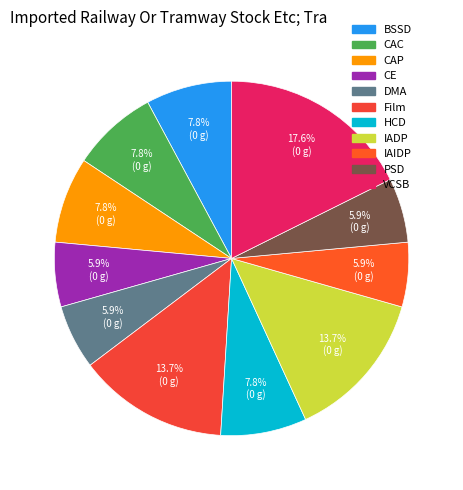

How many slices are in this pie chart?

11